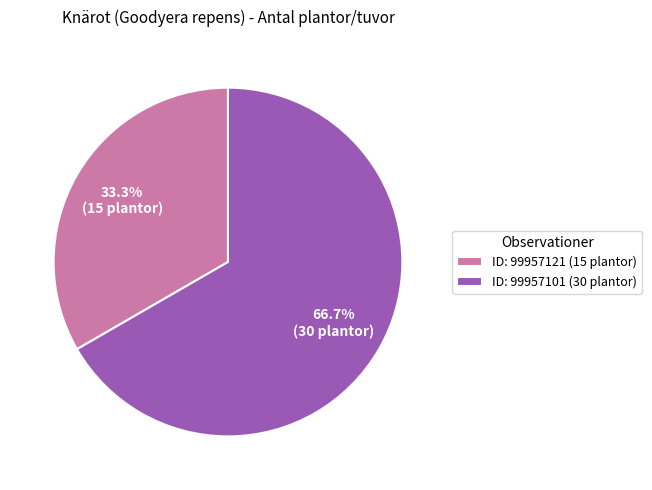

Which slice is the smallest?

ID: 99957121 (15 plantor)